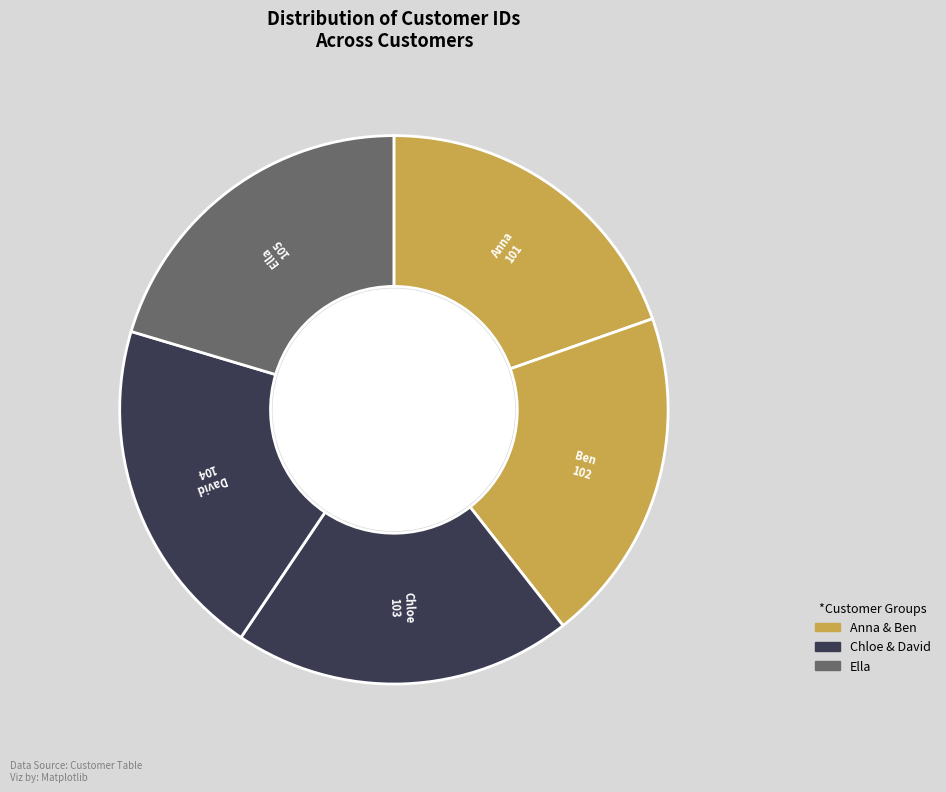

Combined, do Ben and Ella account for over 50%?

No